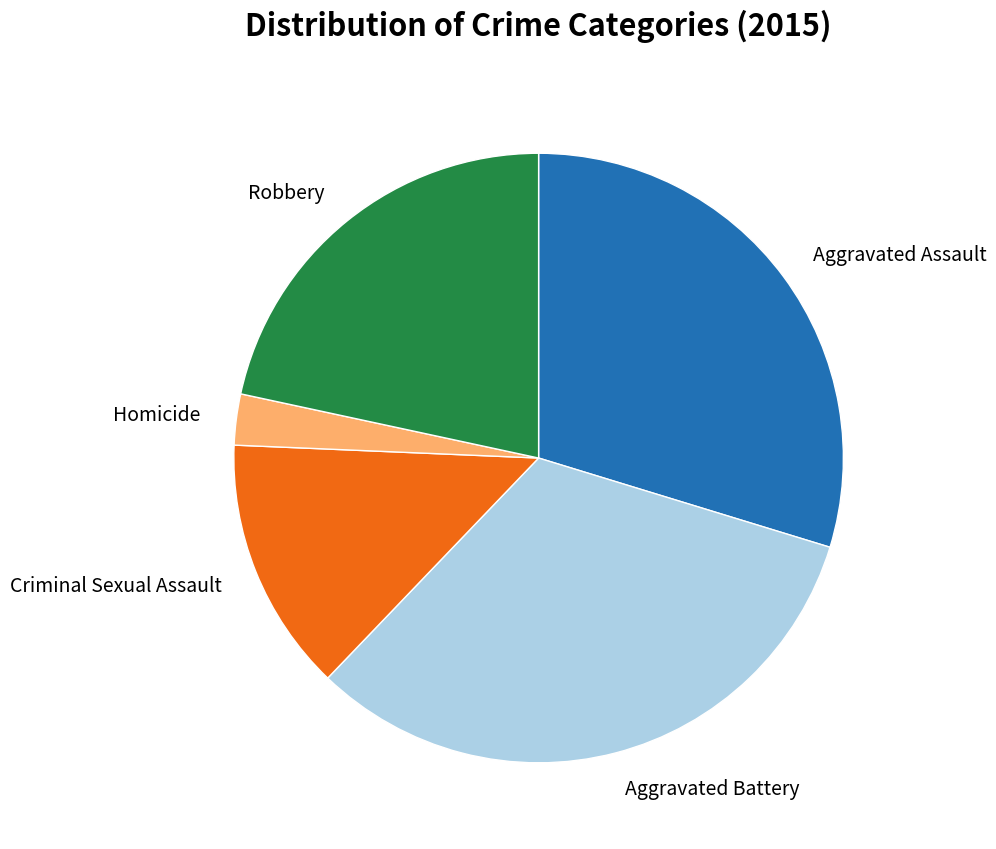

Count the number of slices in the pie.

5